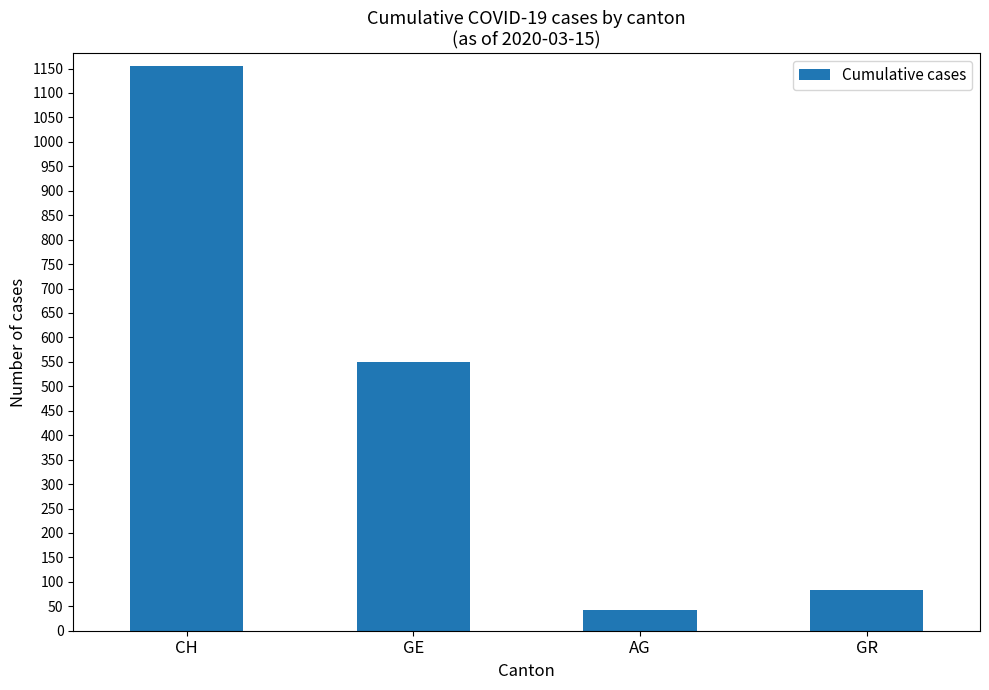

What is the value of the 2nd bar from the left?

549